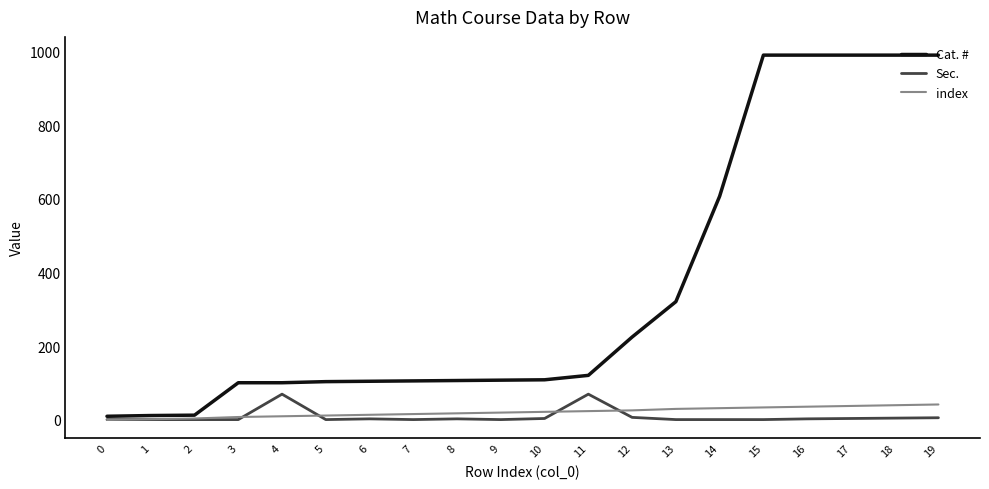

Which series has the largest total across all categories?

Cat. #